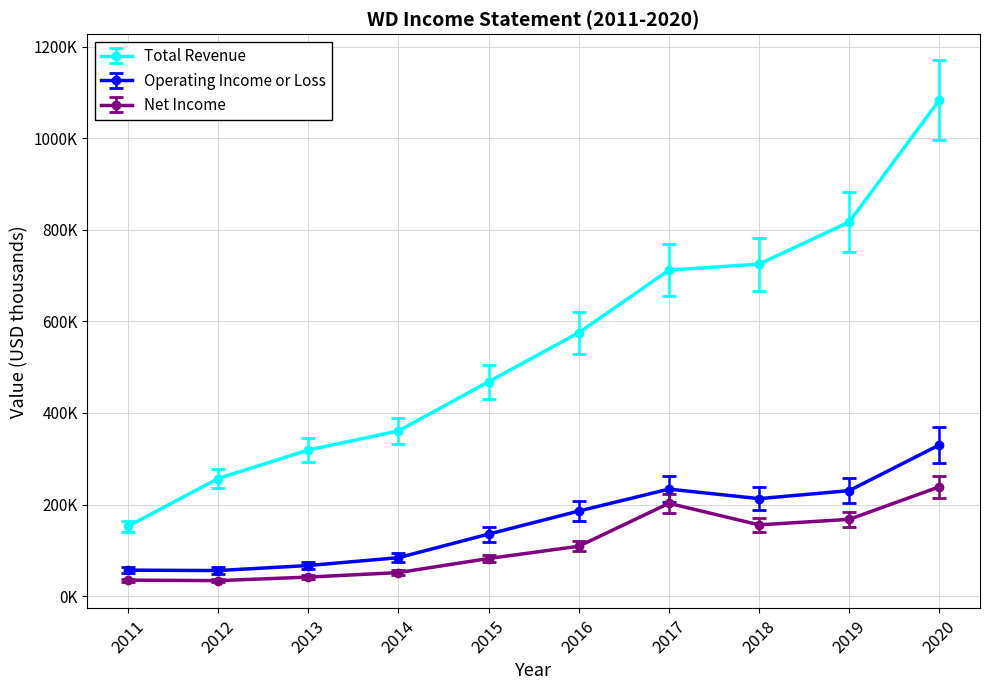

Read the Net Income value at 2019.

167700